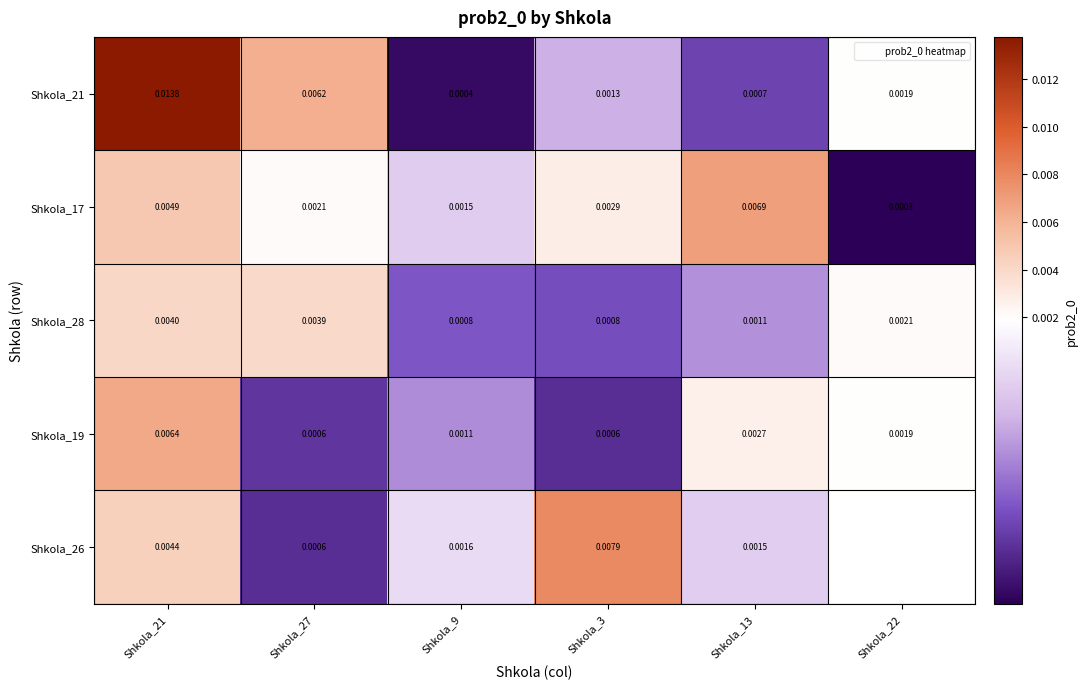

Which series has the widest spread of values?

Shkola_21